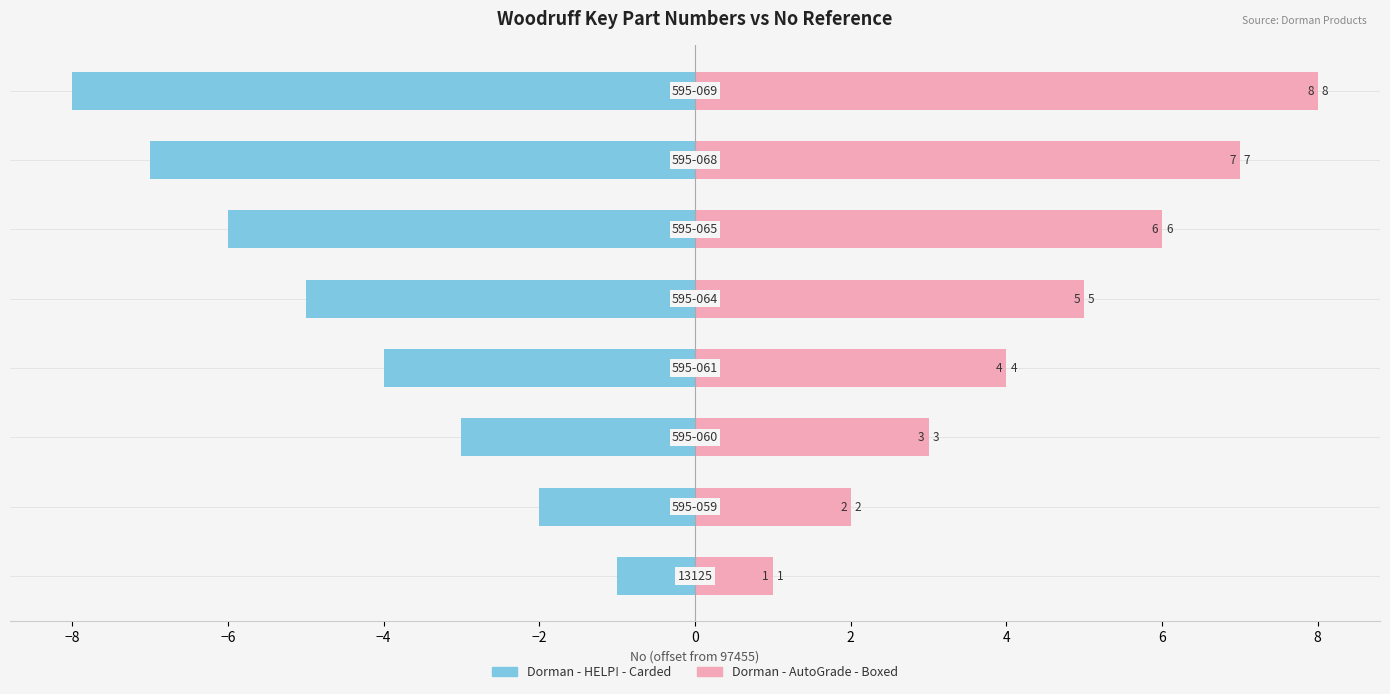

Reading left to right, what are all the values shown in this chart?

Dorman - HELP! - Carded: -1	-2	-3	-4	-5	-6	-7	-8
Dorman - AutoGrade - Boxed: 1	2	3	4	5	6	7	8